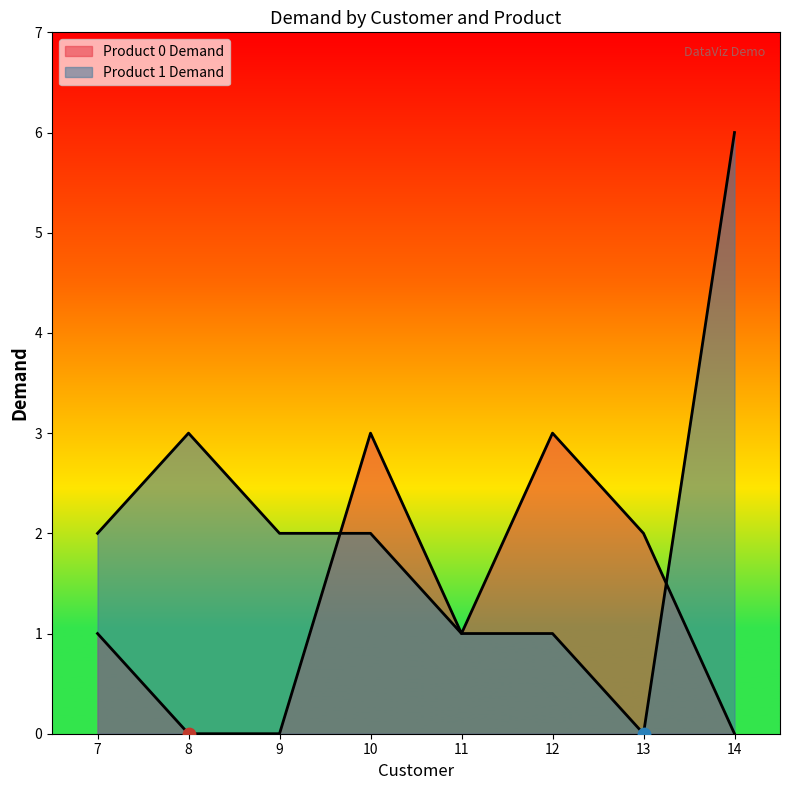

Which series contains the lowest Y value?

Product 0 Demand